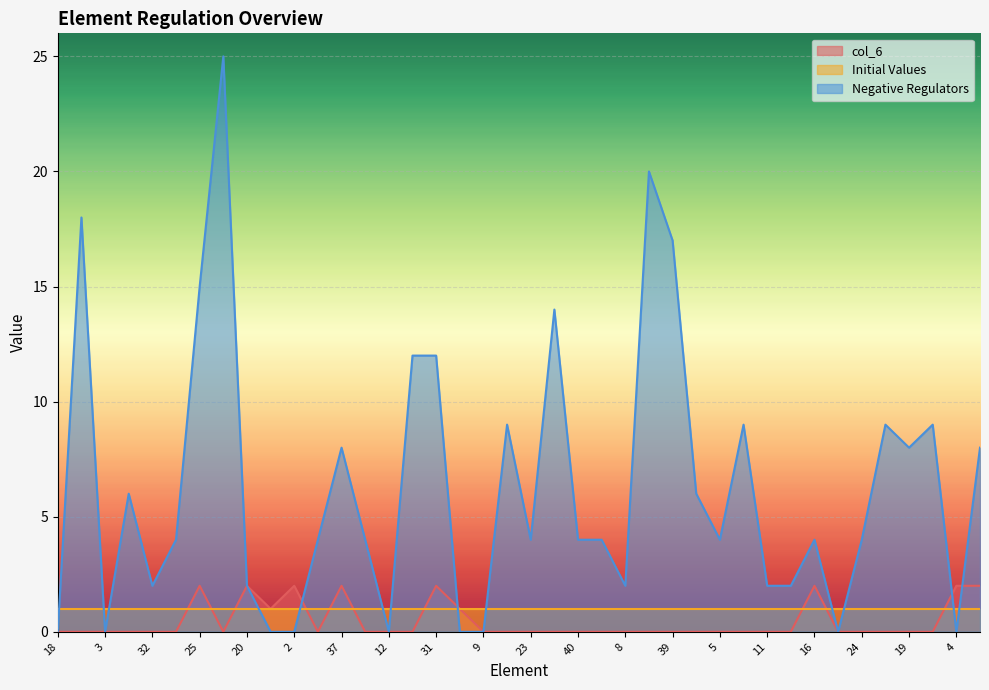

What is the label of the 36th point from the right?

32